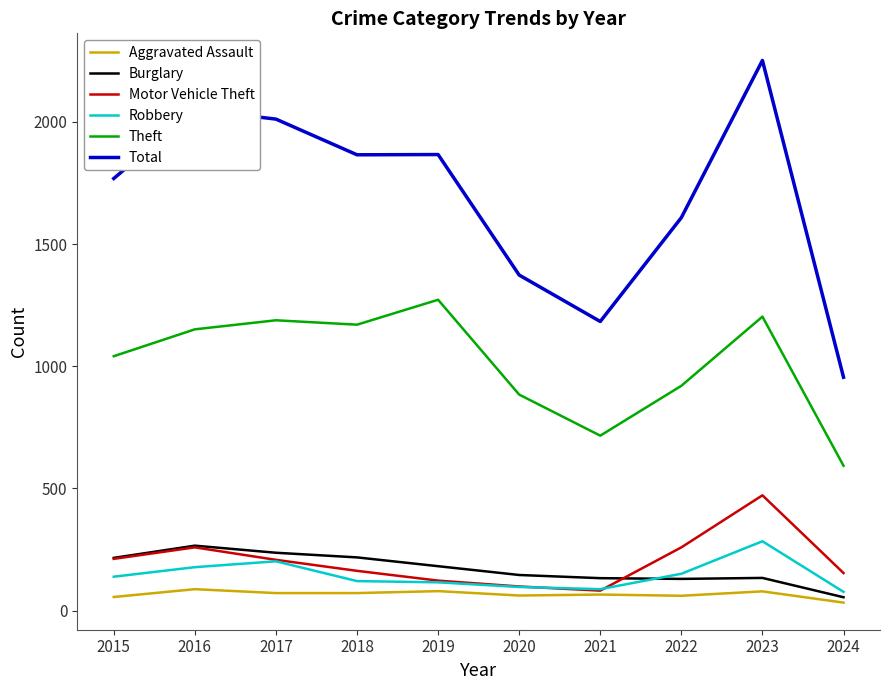

How many interior local valleys does the Motor Vehicle Theft series have?

1